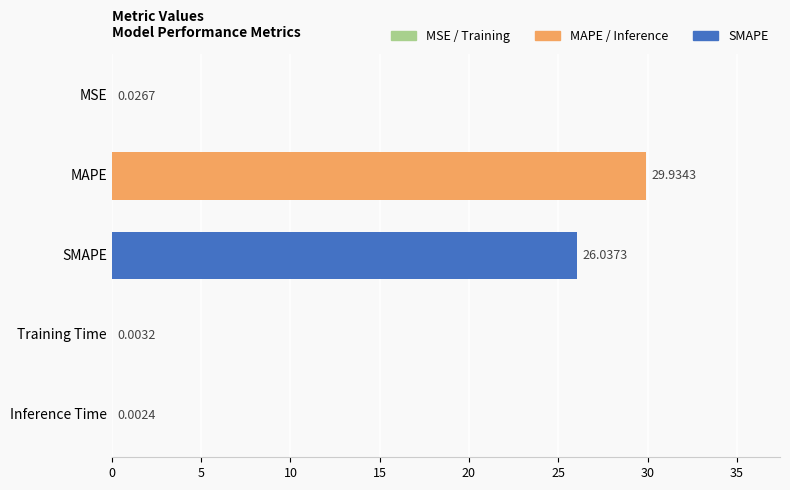

What is the sum of the values at MAPE and Training Time?

29.9